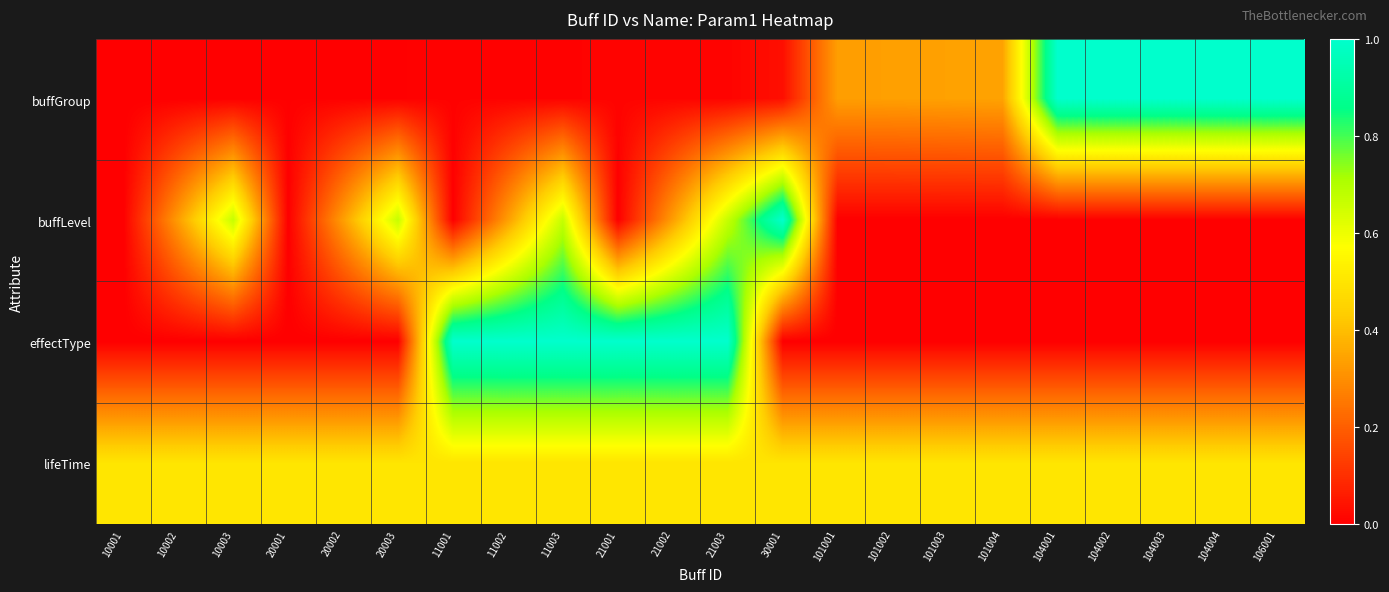

At which category does the chart reach its peak across all series?

104001